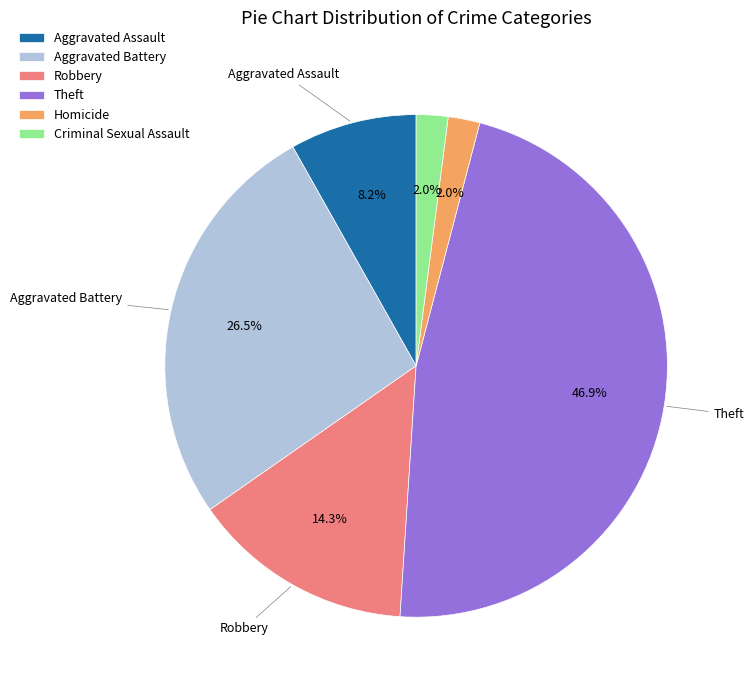

How many segments does this pie chart have?

6